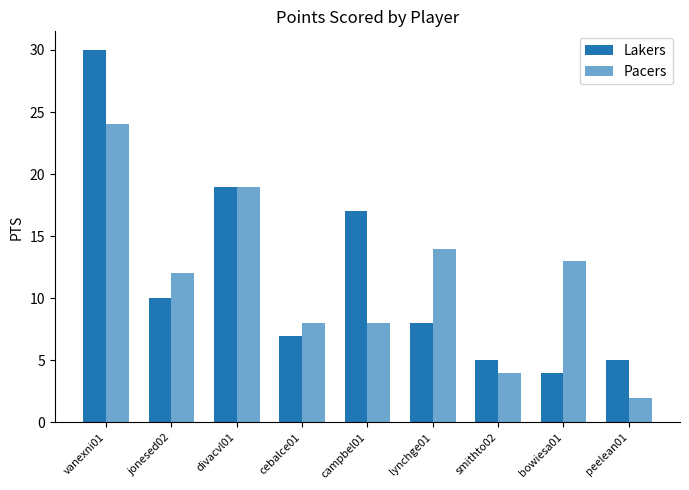

At which category is the sum across all series the highest?

vanexni01